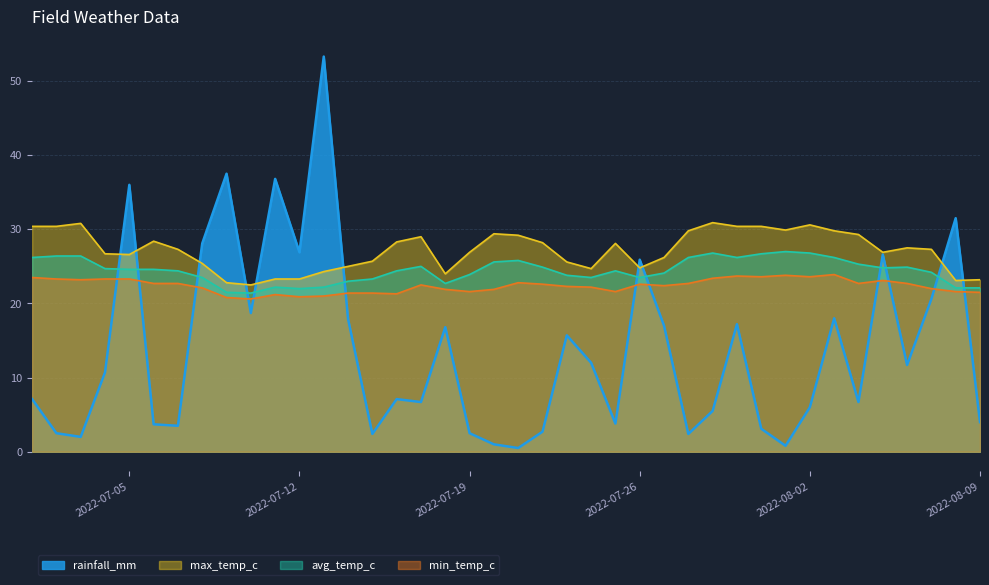

Which category has the lowest value across all series?

2022-07-21